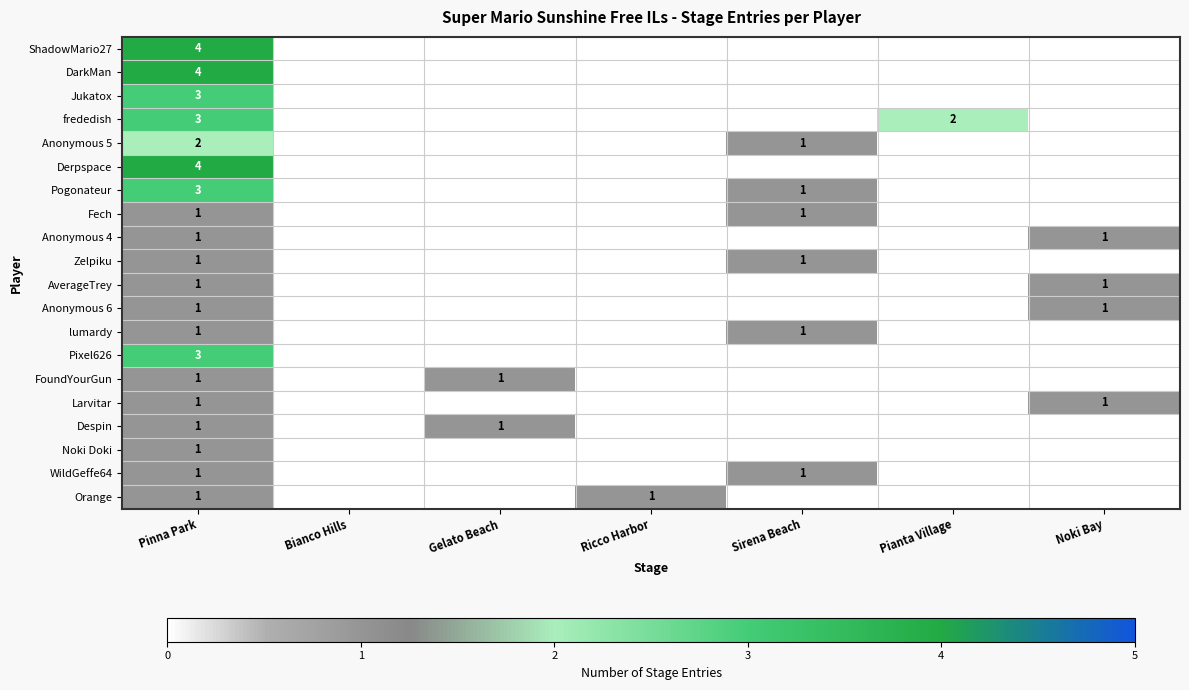

What is the difference between the highest and lowest values at Gelato Beach?

1